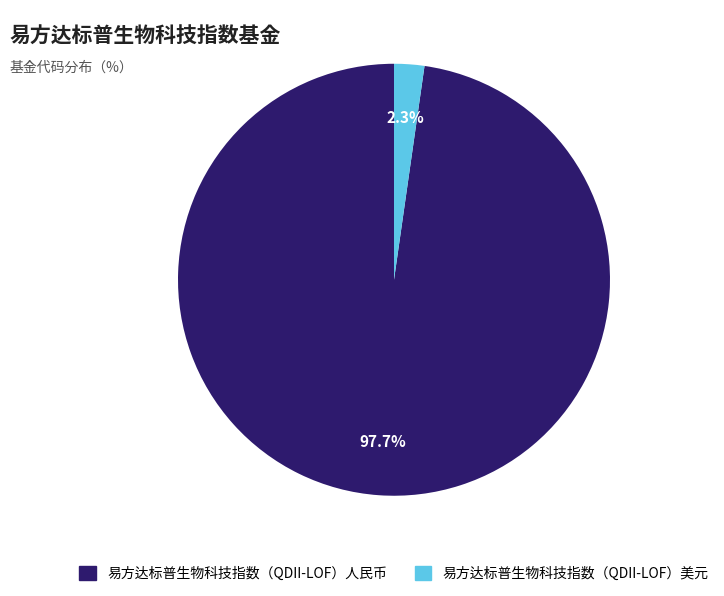

What is the total percentage of 易方达标普生物科技指数（QDII-LOF）人民币 and 易方达标普生物科技指数（QDII-LOF）美元?

100.0%